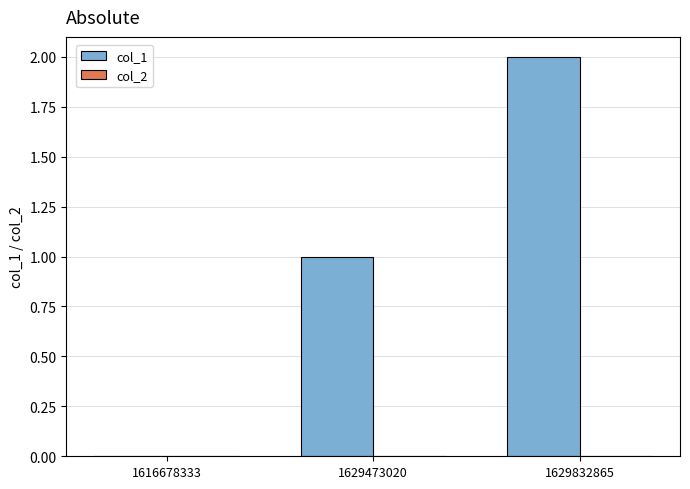

The value at 1616678333 is 0. True or false?

True